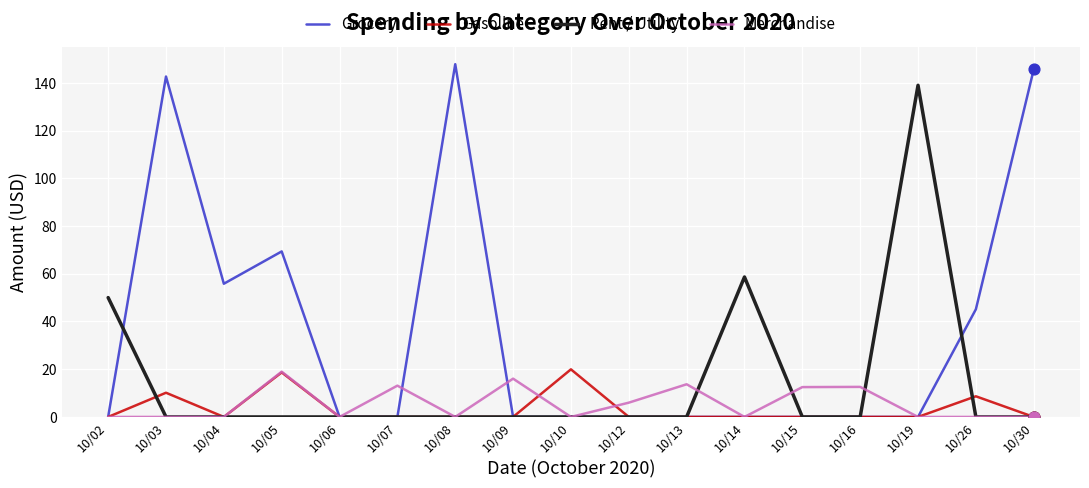

What are all the series names shown in the legend?

Grocery, Gasoline, Rent / Utility, Merchandise